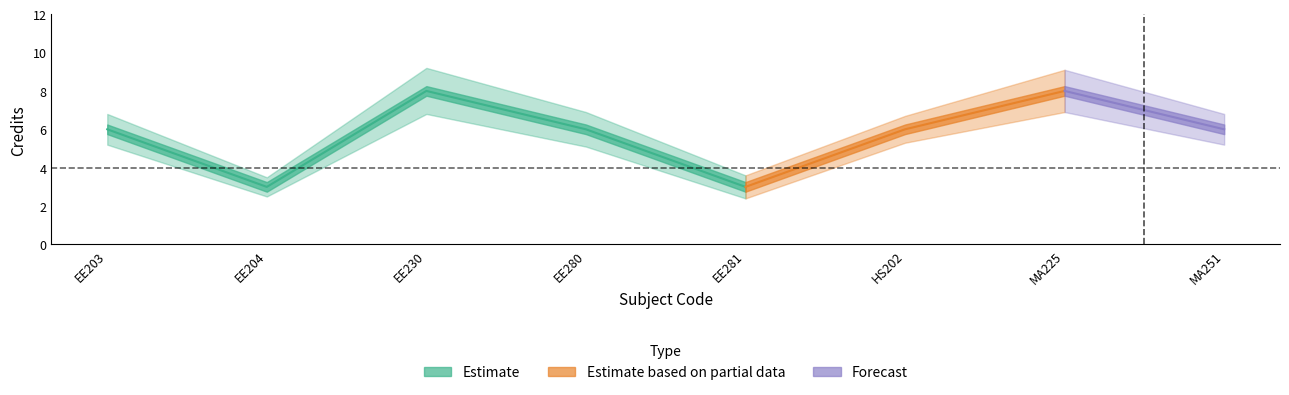

List the labels in order of value, smallest first.

EE204, EE281, EE203, EE280, HS202, MA251, EE230, MA225